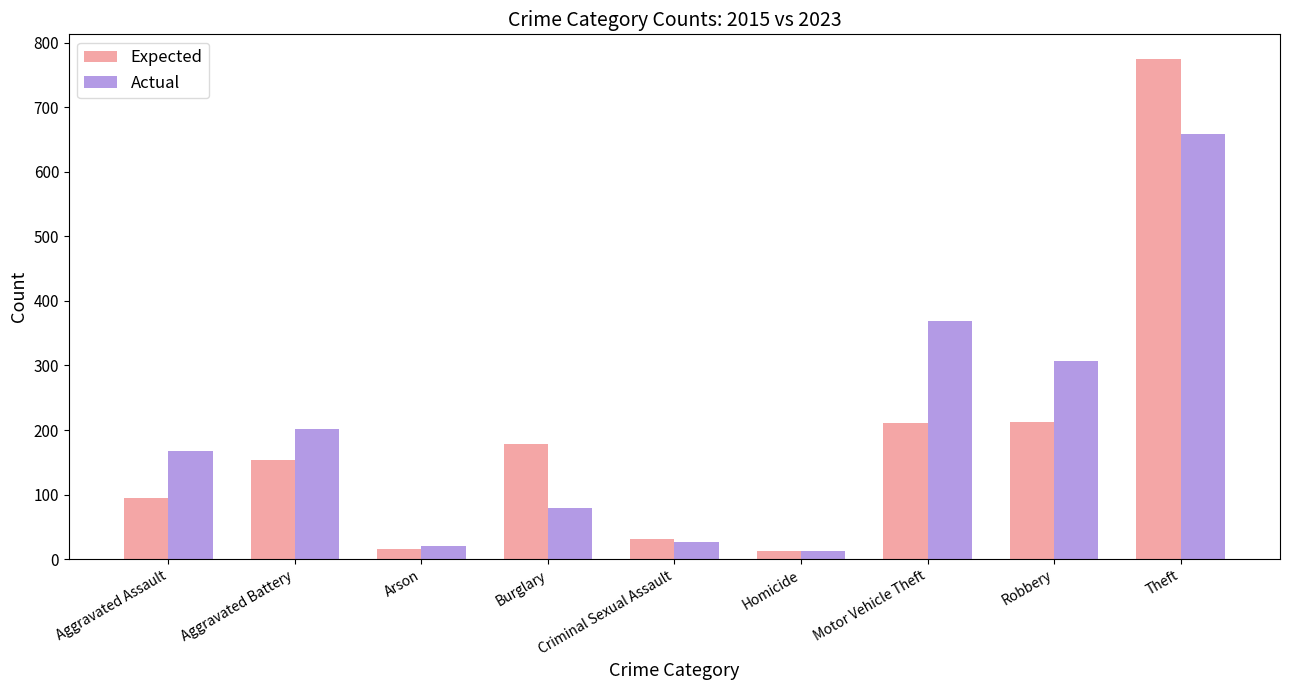

What is the greatest value displayed?

774